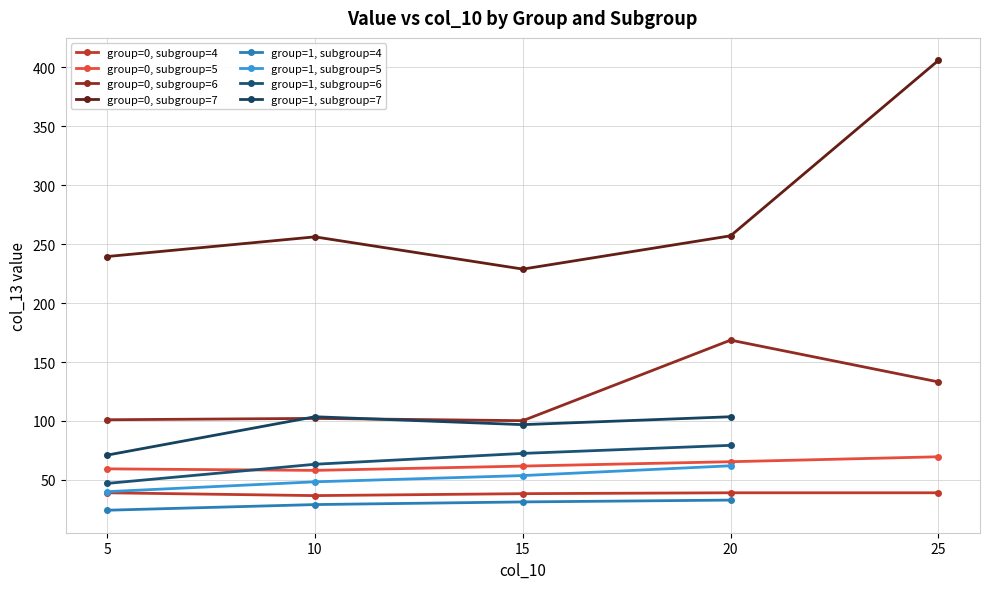

Reading left to right, what are all the values shown in this chart?

col_13 (value): 0=39.1	1=59.4	2=101.0	3=239.5	4=24.3	5=40.0	6=47.0	7=71.0	8=36.7	9=58.1	10=102.2	11=256.2	12=29.1	13=48.4	14=63.3	15=103.6	16=38.4	17=61.8	18=100.2	19=228.8	20=31.4	21=53.7	22=72.5	23=96.9	24=39.1	25=65.5	26=168.6	27=257.1	28=32.9	29=62.0	30=79.3	31=103.6	32=39.1	33=69.7	34=133.2	35=405.9
col_11 (group): 0=0.0	1=0.0	2=0.0	3=0.0	4=1.0	5=1.0	6=1.0	7=1.0	8=0.0	9=0.0	10=0.0	11=0.0	12=1.0	13=1.0	14=1.0	15=1.0	16=0.0	17=0.0	18=0.0	19=0.0	20=1.0	21=1.0	22=1.0	23=1.0	24=0.0	25=0.0	26=0.0	27=0.0	28=1.0	29=1.0	30=1.0	31=1.0	32=0.0	33=0.0	34=0.0	35=0.0
col_12 (subgroup): 0=4.0	1=5.0	2=6.0	3=7.0	4=4.0	5=5.0	6=6.0	7=7.0	8=4.0	9=5.0	10=6.0	11=7.0	12=4.0	13=5.0	14=6.0	15=7.0	16=4.0	17=5.0	18=6.0	19=7.0	20=4.0	21=5.0	22=6.0	23=7.0	24=4.0	25=5.0	26=6.0	27=7.0	28=4.0	29=5.0	30=6.0	31=7.0	32=4.0	33=5.0	34=6.0	35=7.0